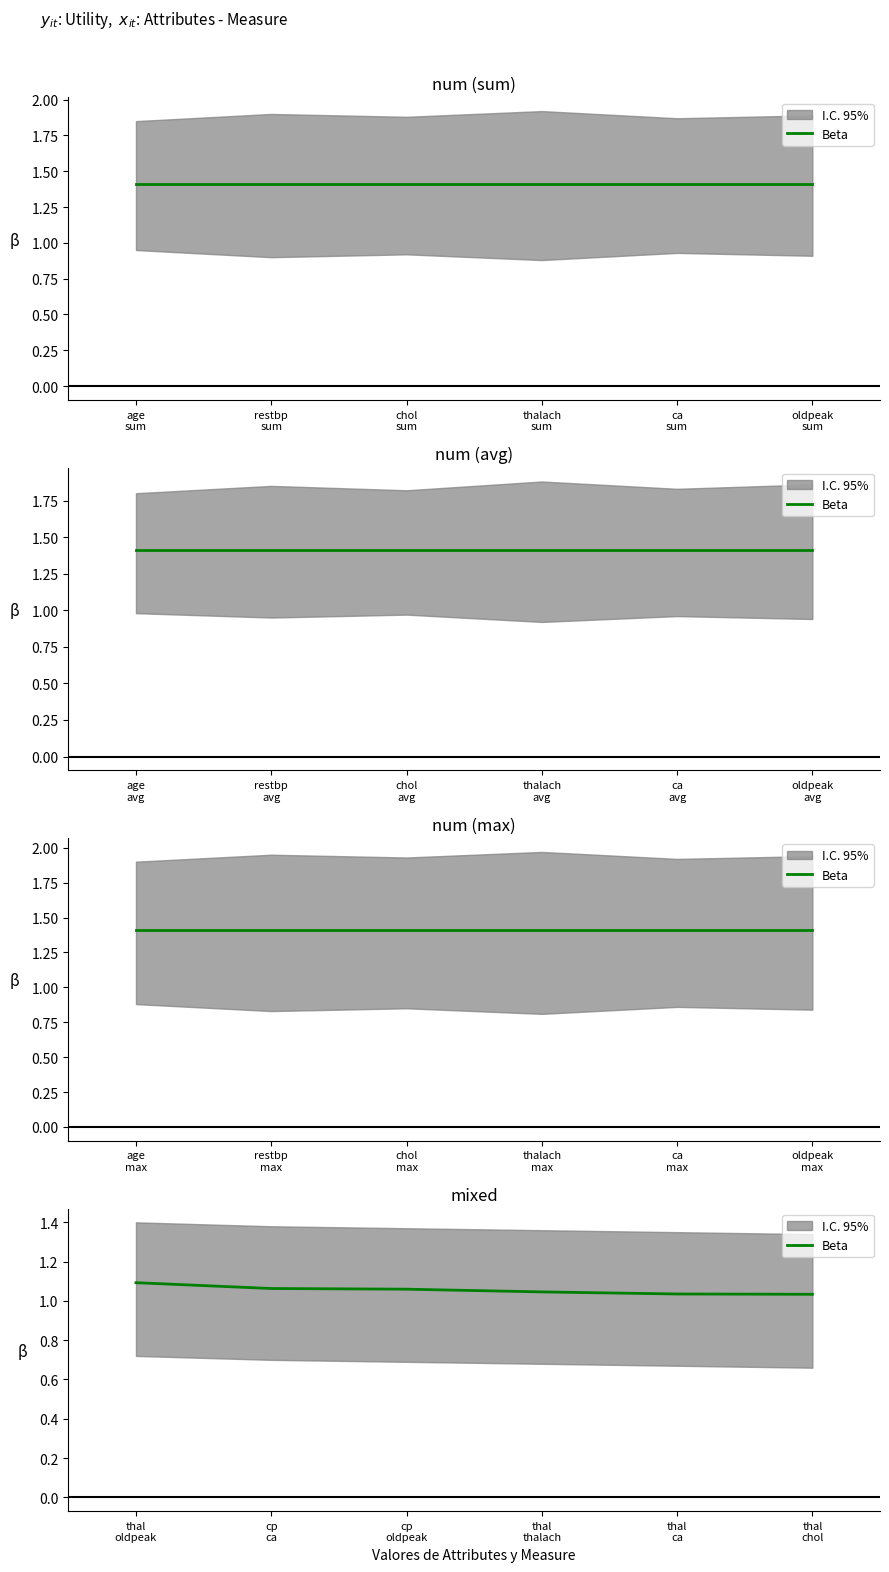

Does the chart have visible grid lines?

No